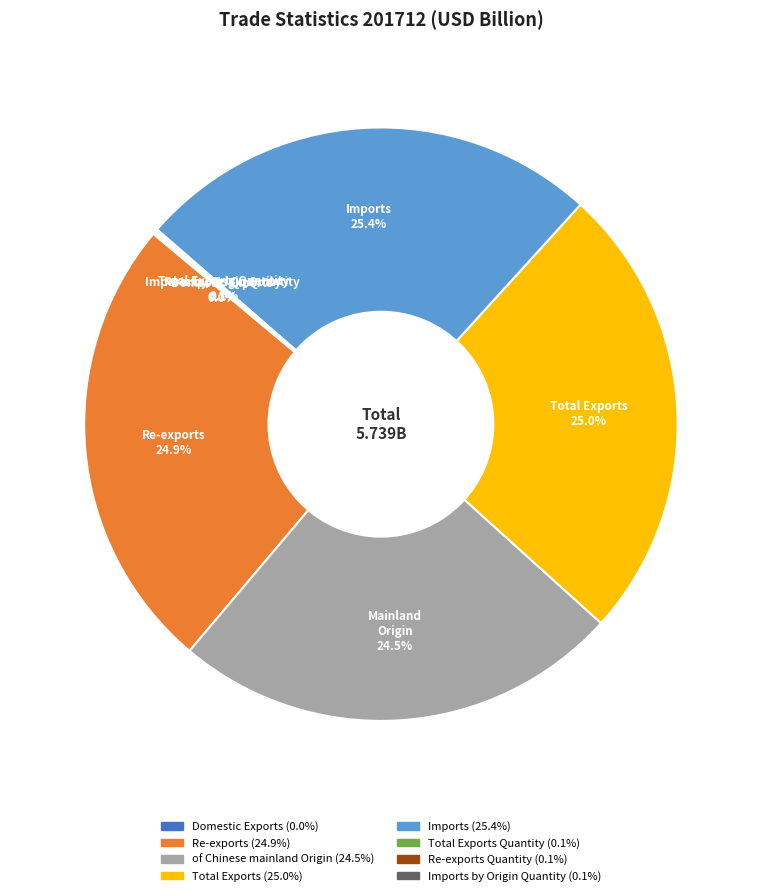

Is there a majority slice in this chart?

No